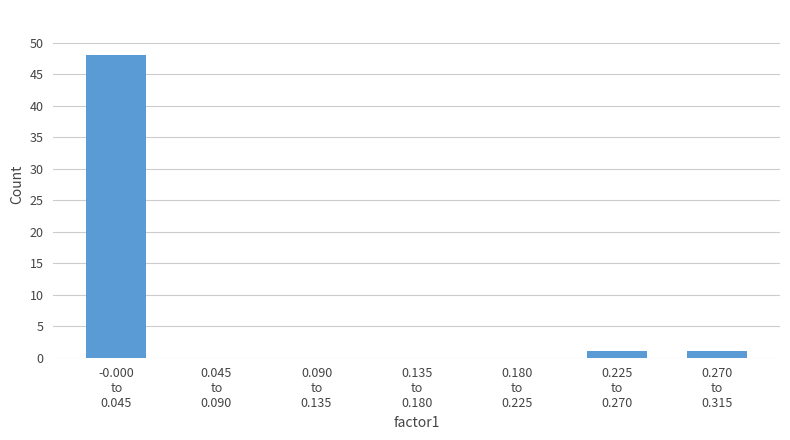

What is the greatest value displayed?

48